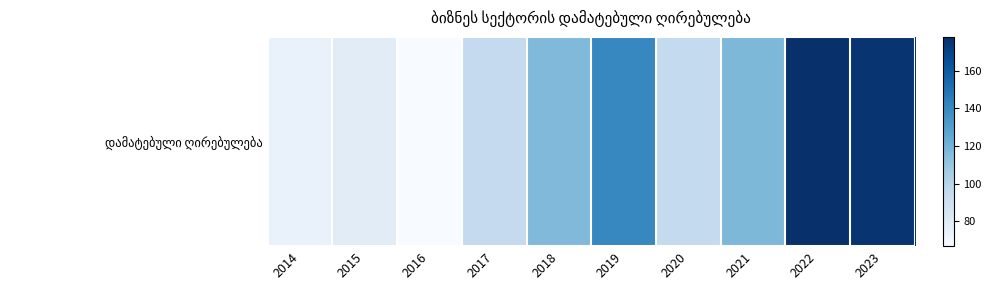

At which category does the chart reach its minimum across all series?

2016